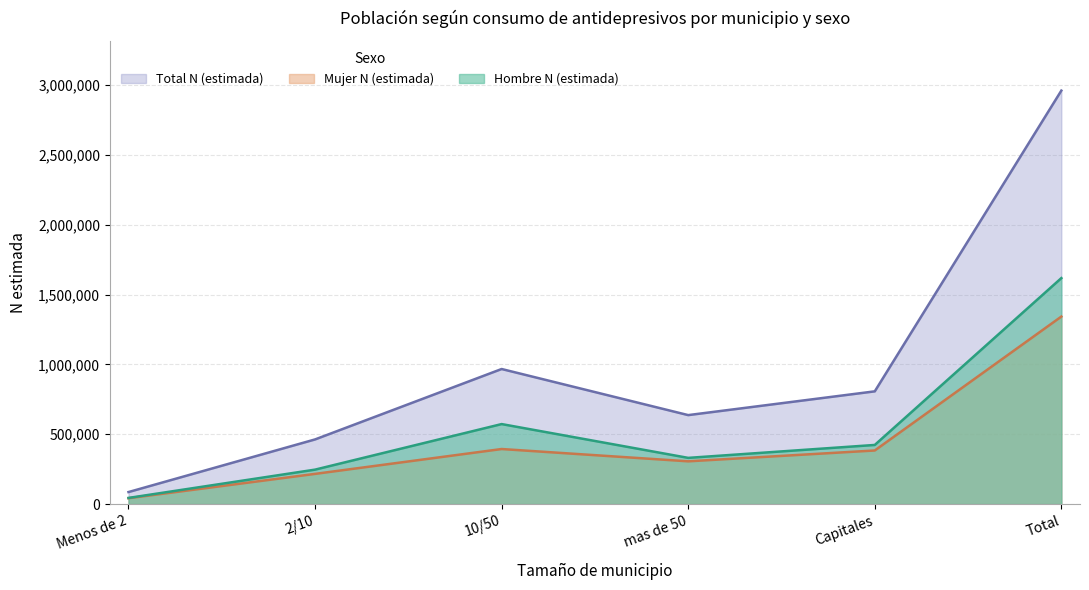

How many data points in Hombre N (estimada) are less than 423543?

3